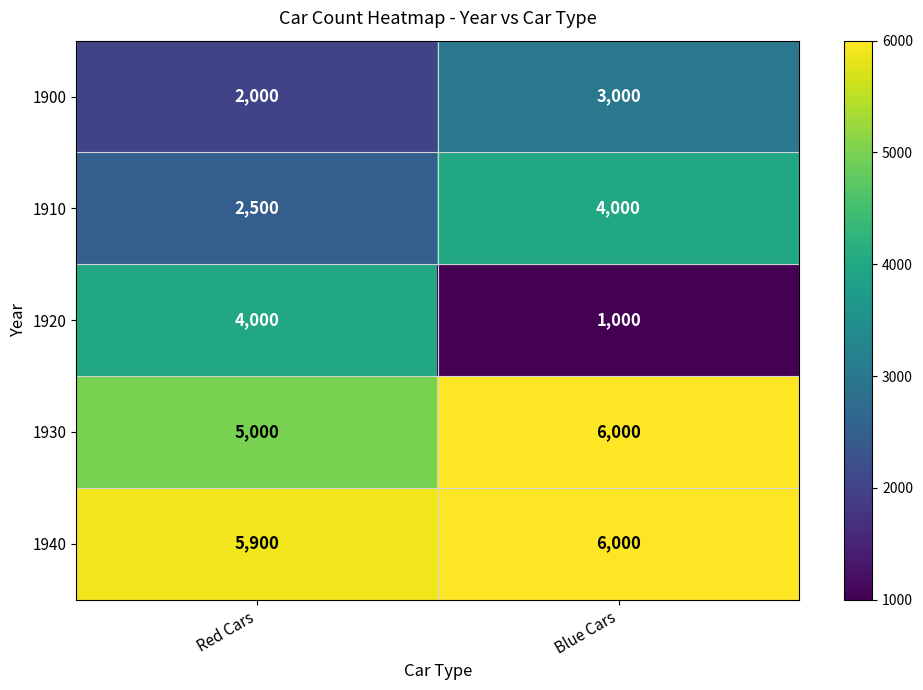

At which category is the sum across all series the highest?

Blue Cars